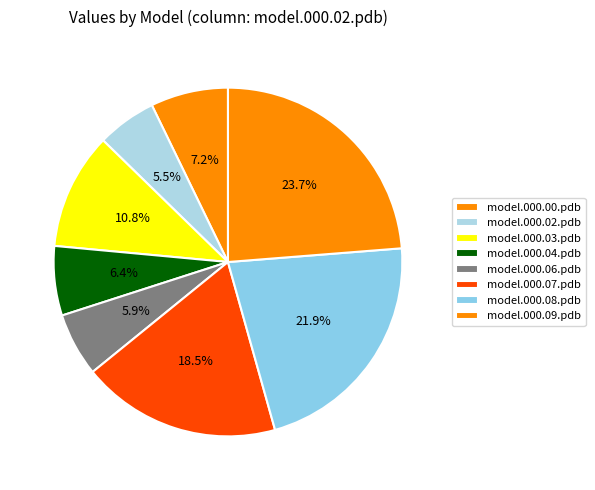

How many slices are in this pie chart?

8